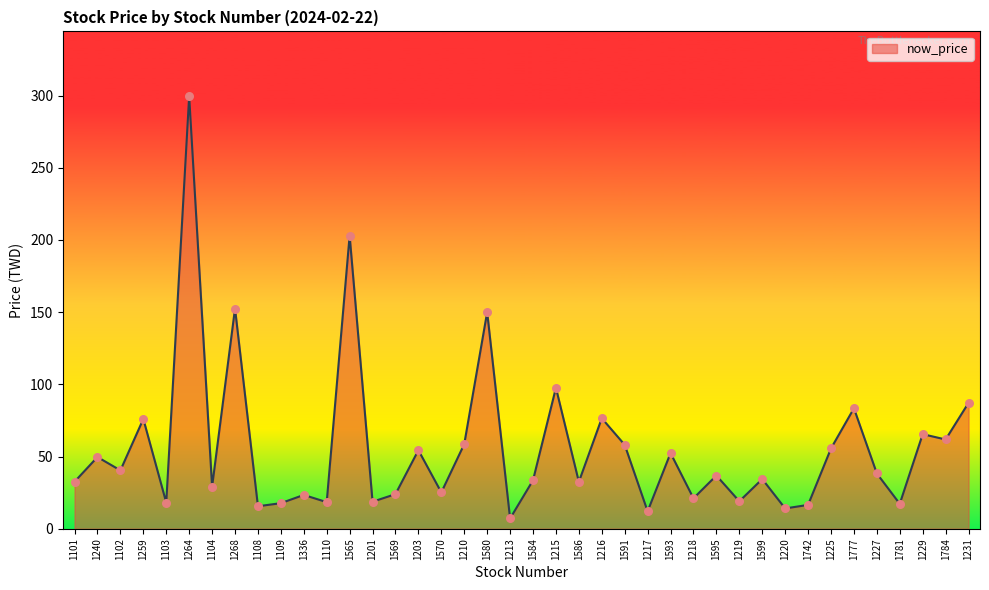

What is the ratio of the value at 1225 to the value at 1599?

1.6